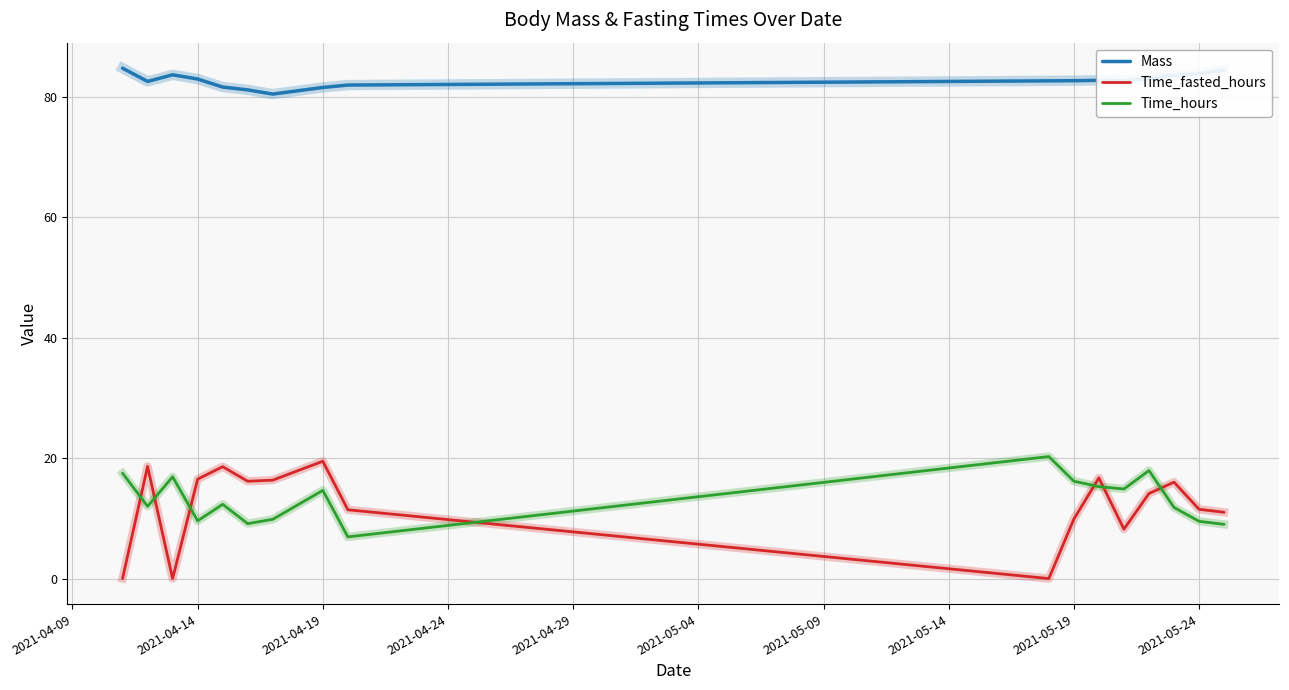

What is the difference between the maximum and minimum values in the Time_hours series?

13.3